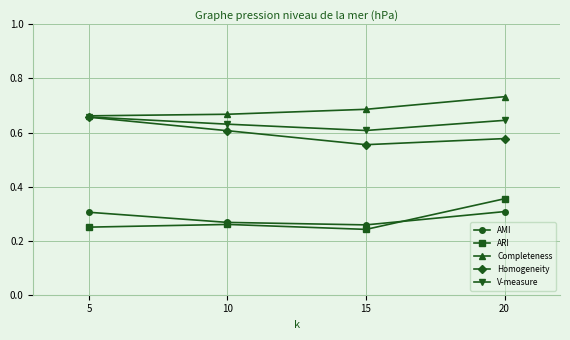

Which series has the largest range (max minus min)?

ARI